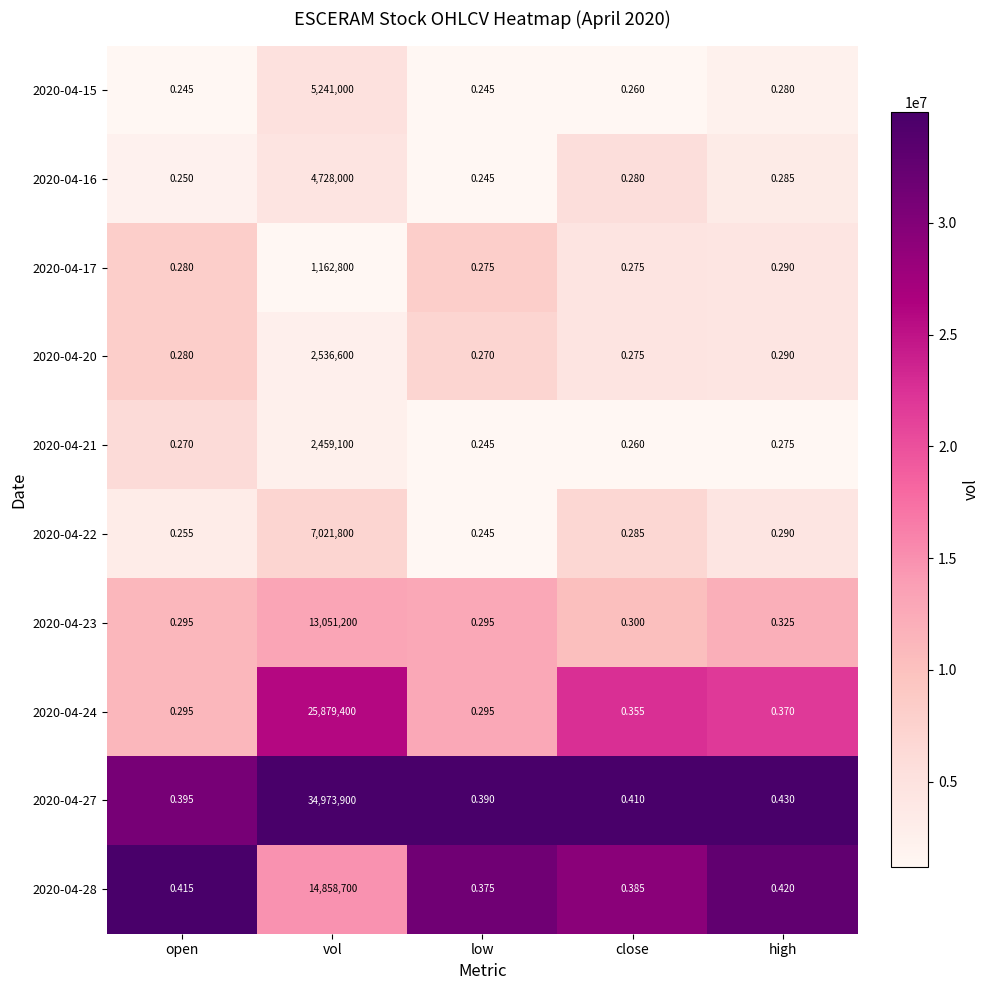

At which label is 2020-04-22 closest to 3510900?

high